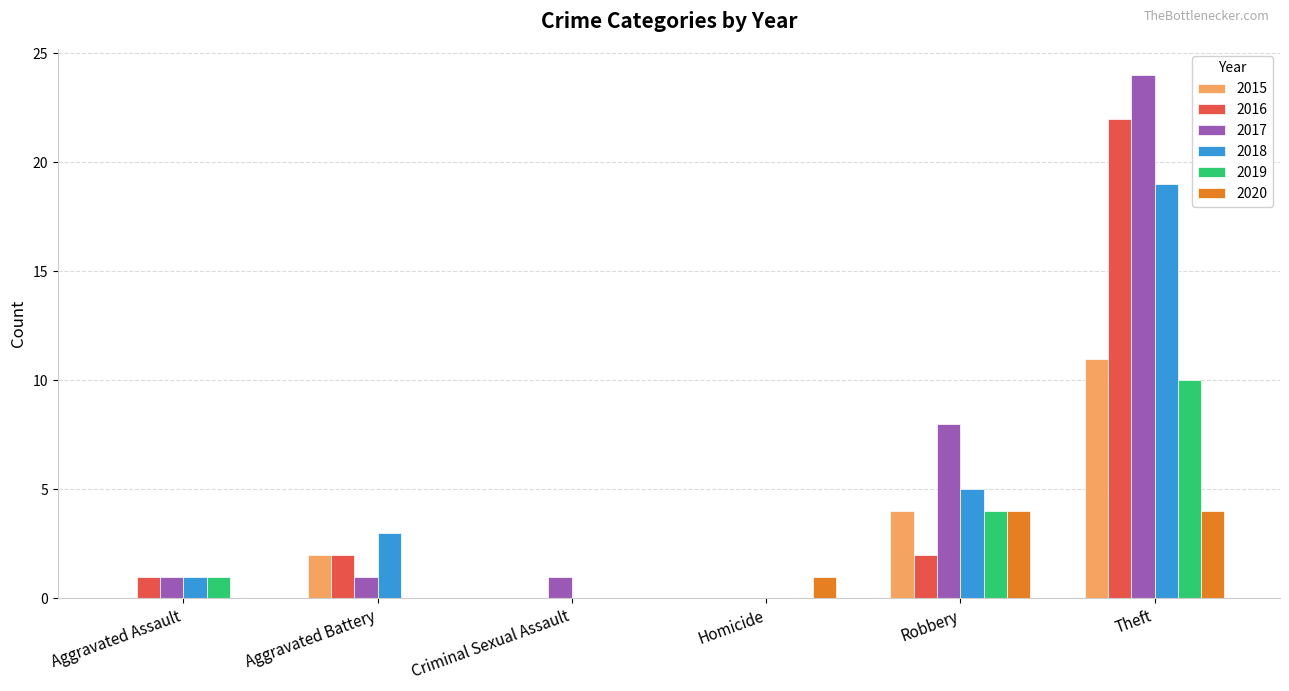

What are all the series names shown in the legend?

2015, 2016, 2017, 2018, 2019, 2020